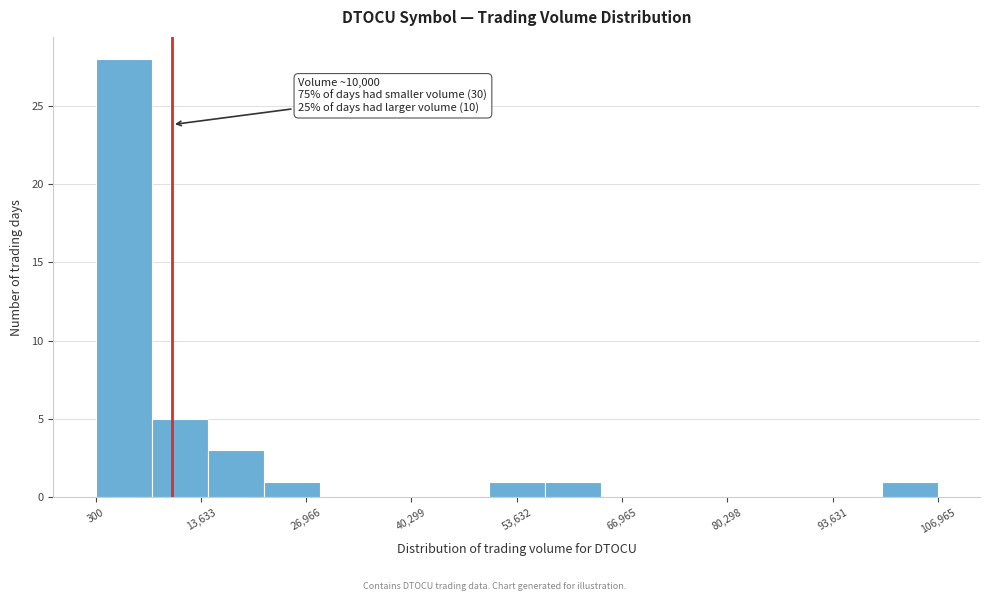

Around what value on the x-axis is the tallest bar? Give the approximate position of its centre, as read against the axis.

4000